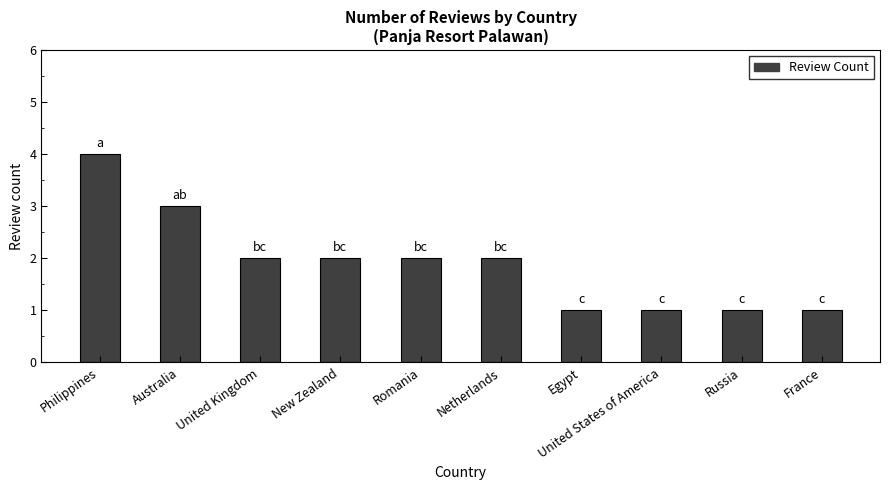

What is the approximate value at France?

1